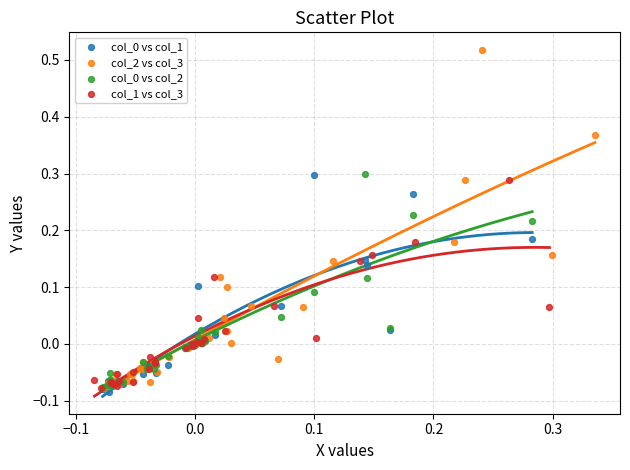

Which series contains the highest Y value?

col_2 vs col_3